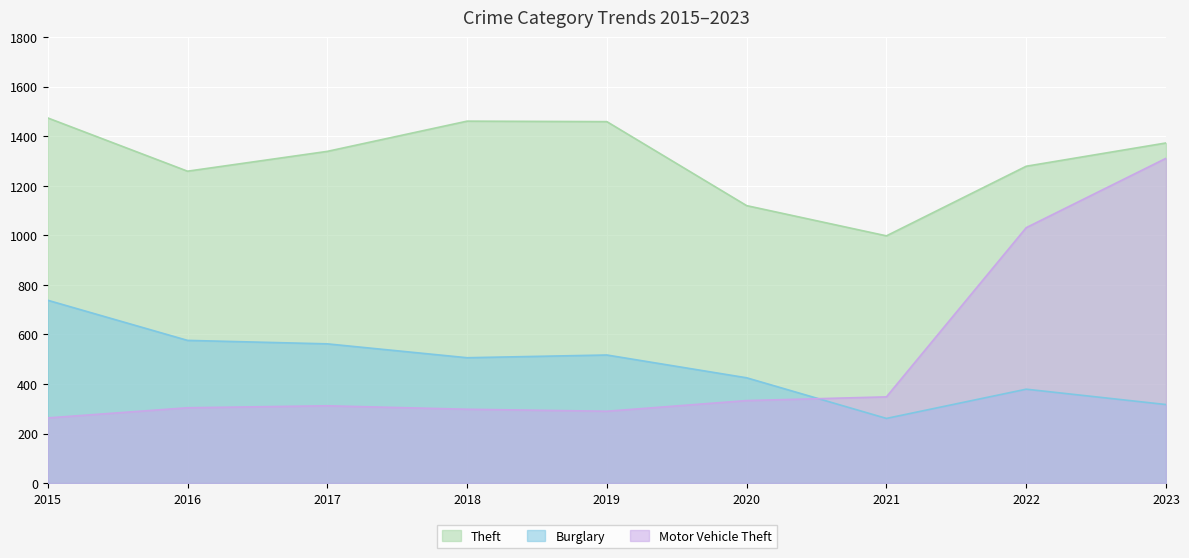

What is the value of the Burglary point at the 8th from the left?

379